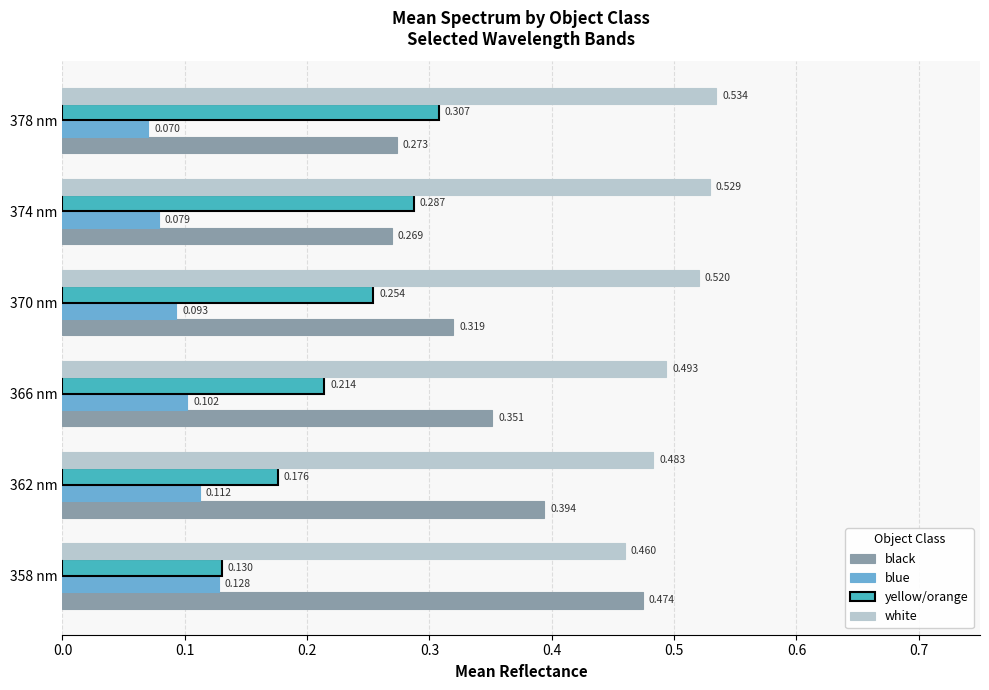

Count the white values in the range 0 to 1.

6